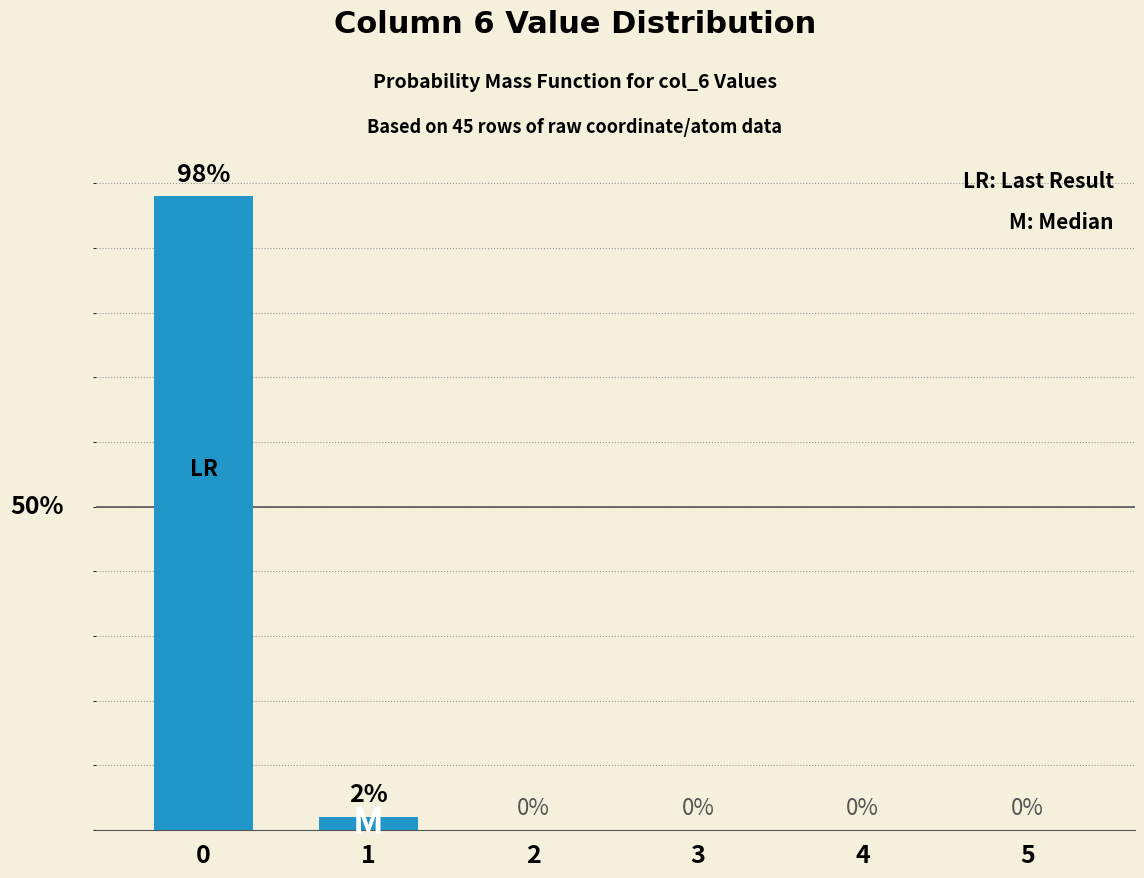

Are the bars horizontal?

No